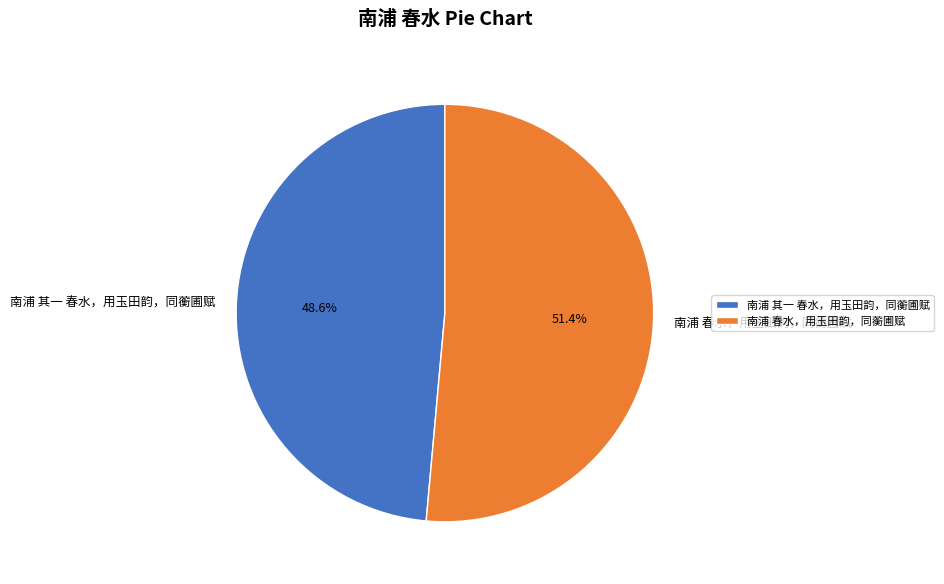

To the nearest percent, what is the difference between the largest and smallest slice percentages?

3%